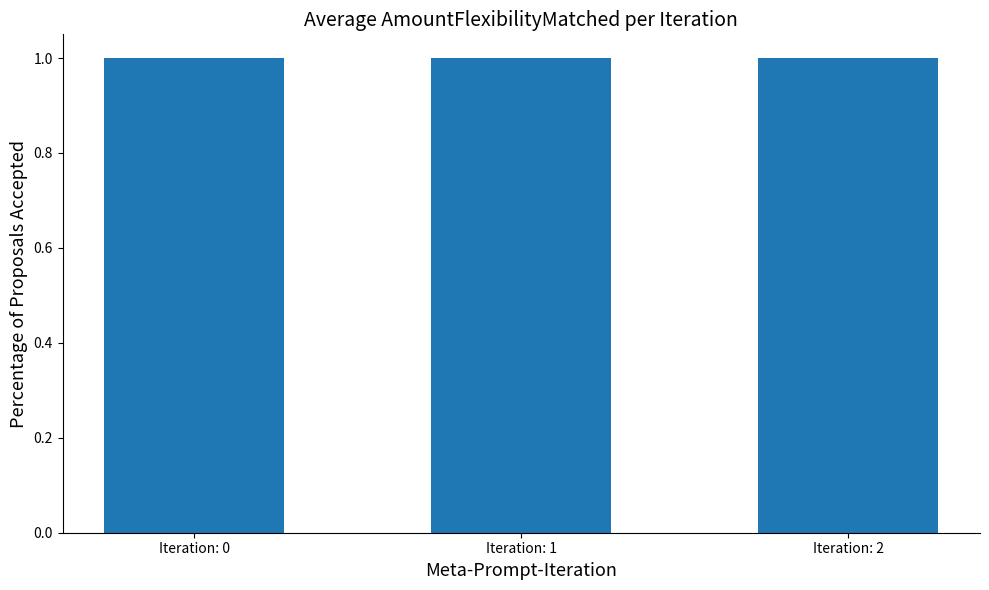

What is the value of the 2nd bar from the left?

1.0